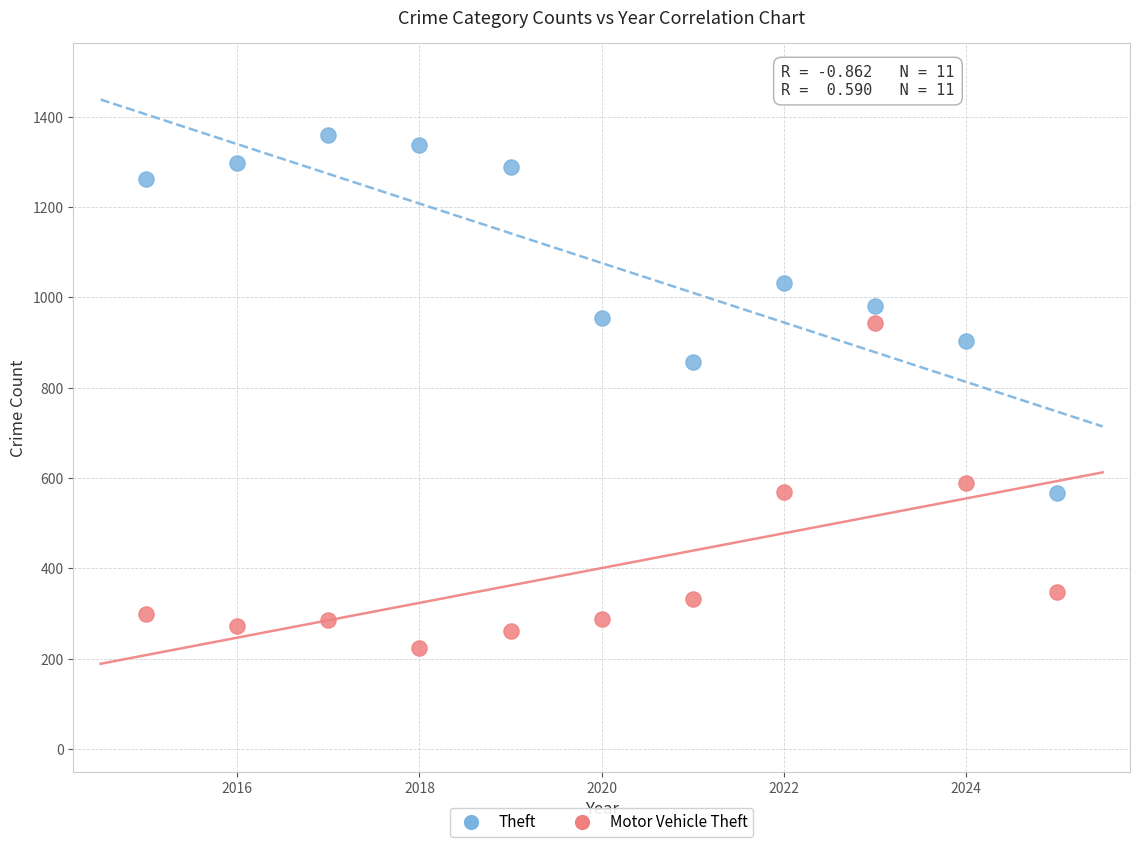

What is the X range (max minus min) for the scatter plot?

10